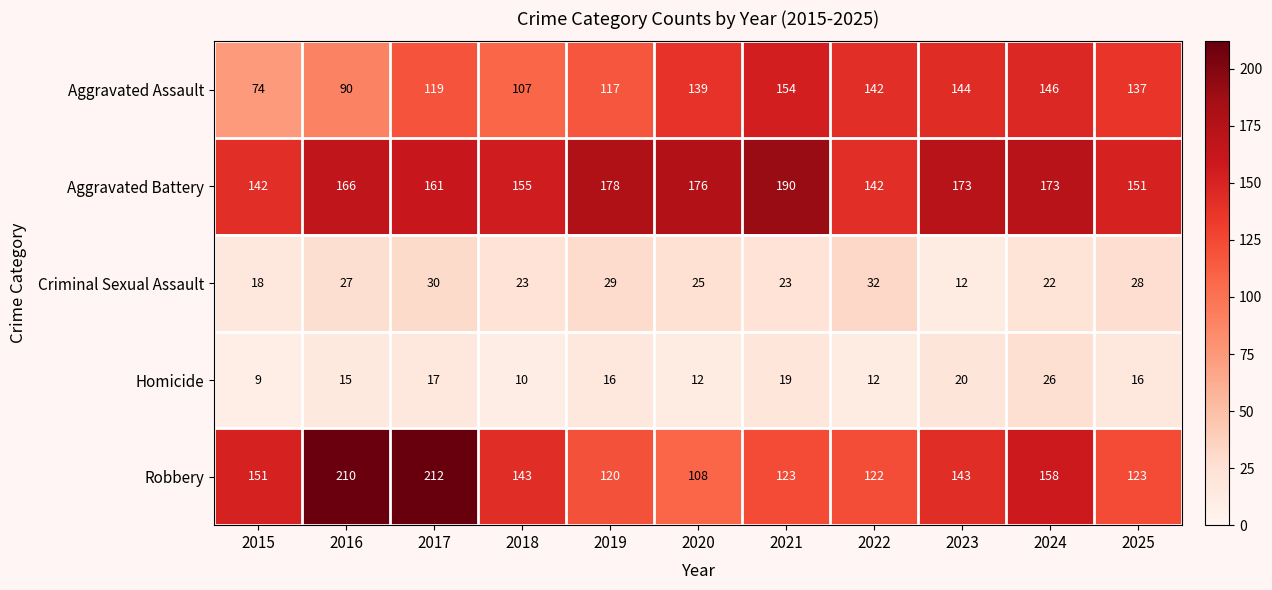

Read the Aggravated Battery value at 2019, to the nearest 10.

180